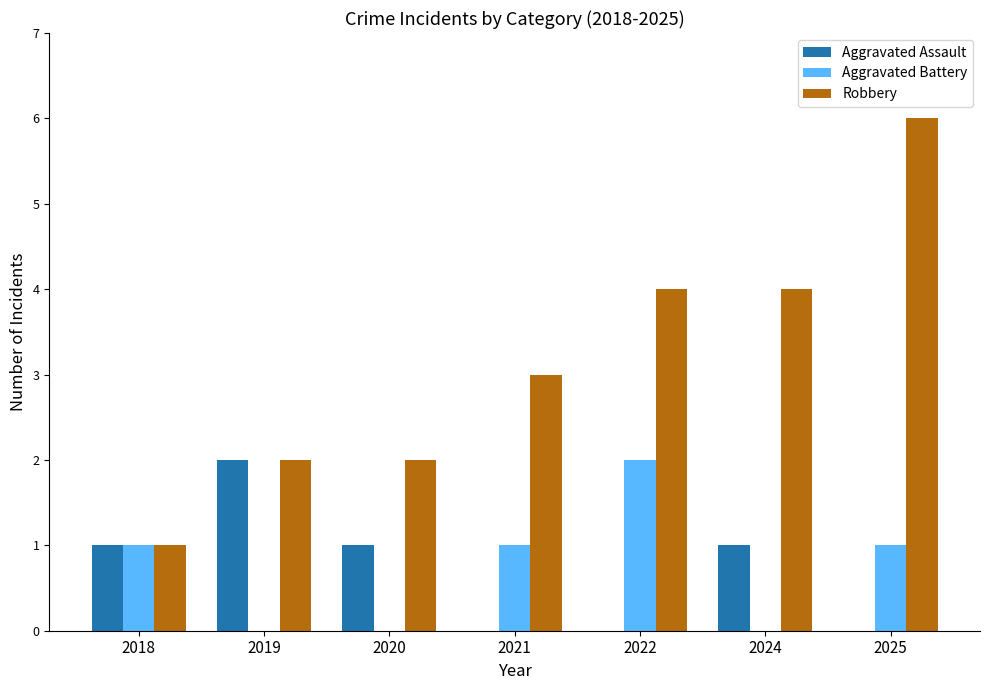

At which category is the sum across all series the highest?

2025